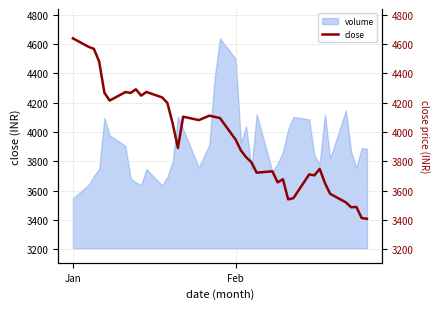

How many lines are shown in the chart?

1